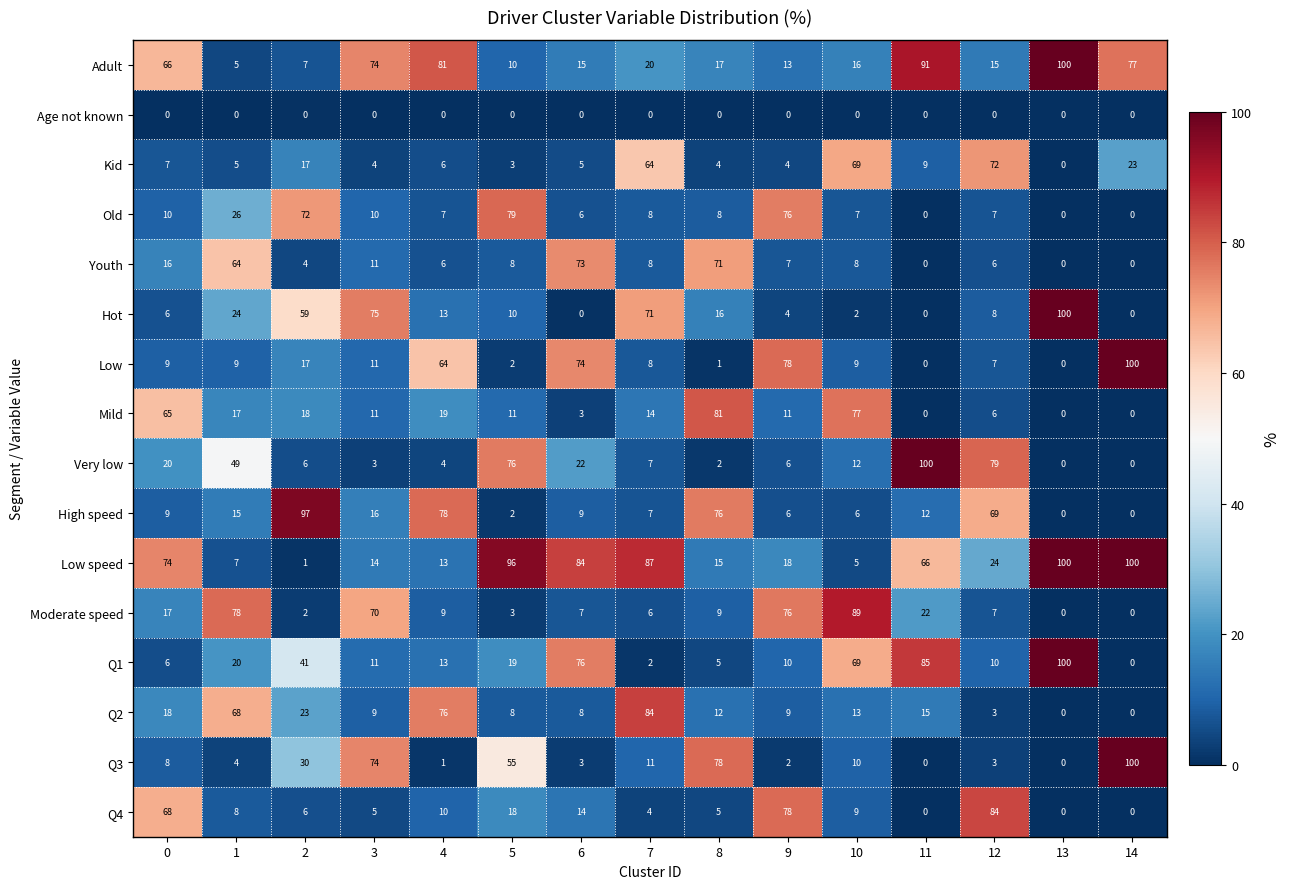

What is the highest value of the Hot series?

100